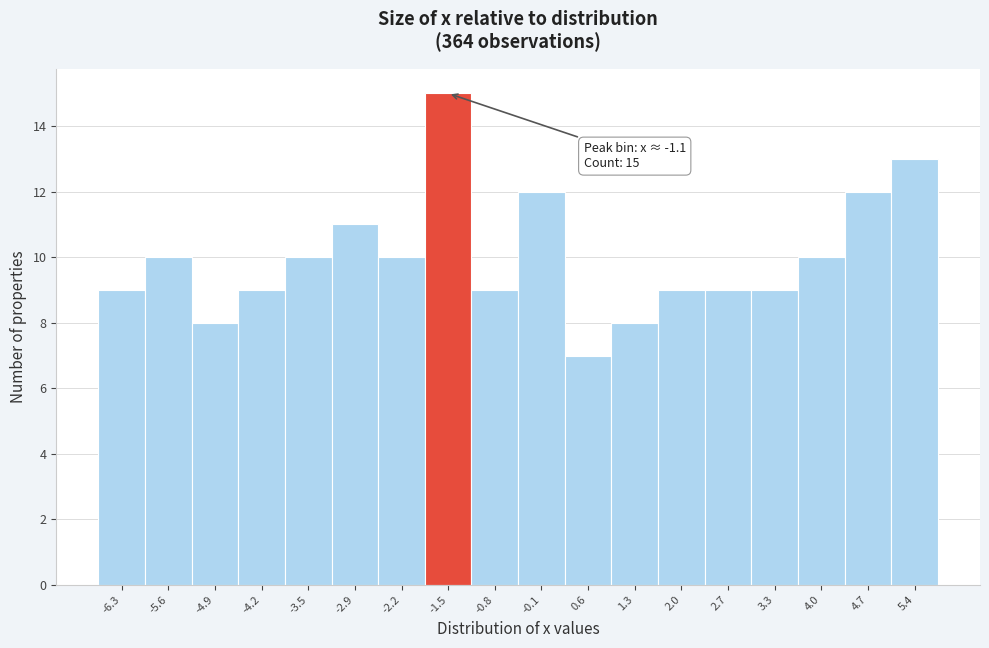

Reading left to right, transcribe all the data shown in this chart.

-6.3=9	-5.6=10	-4.9=8	-4.2=9	-3.5=10	-2.9=11	-2.2=10	-1.5=15	-0.8=9	-0.1=12	0.6=7	1.3=8	2.0=9	2.7=9	3.3=9	4.0=10	4.7=12	5.4=13